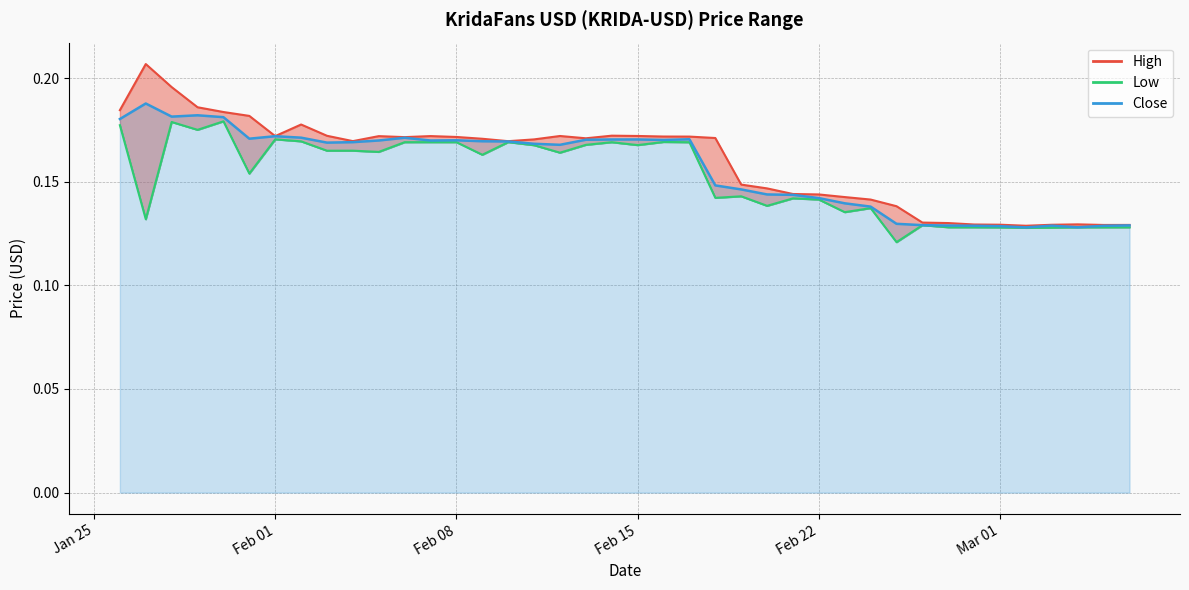

What is the minimum value shown in the chart?

0.1